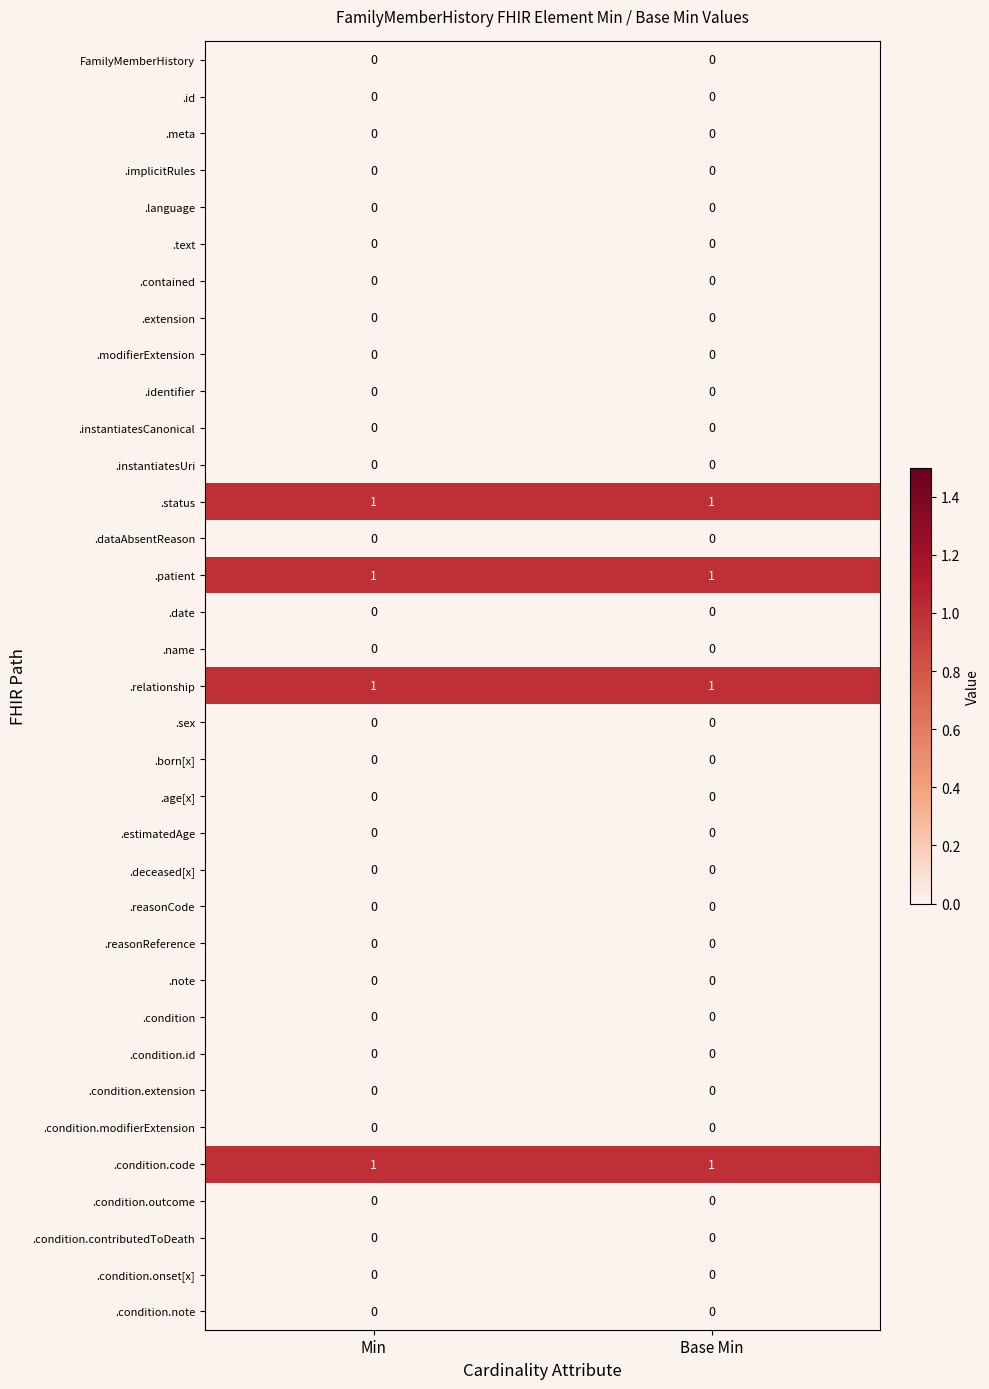

The value of .condition.code at Min is 1. True or false?

True